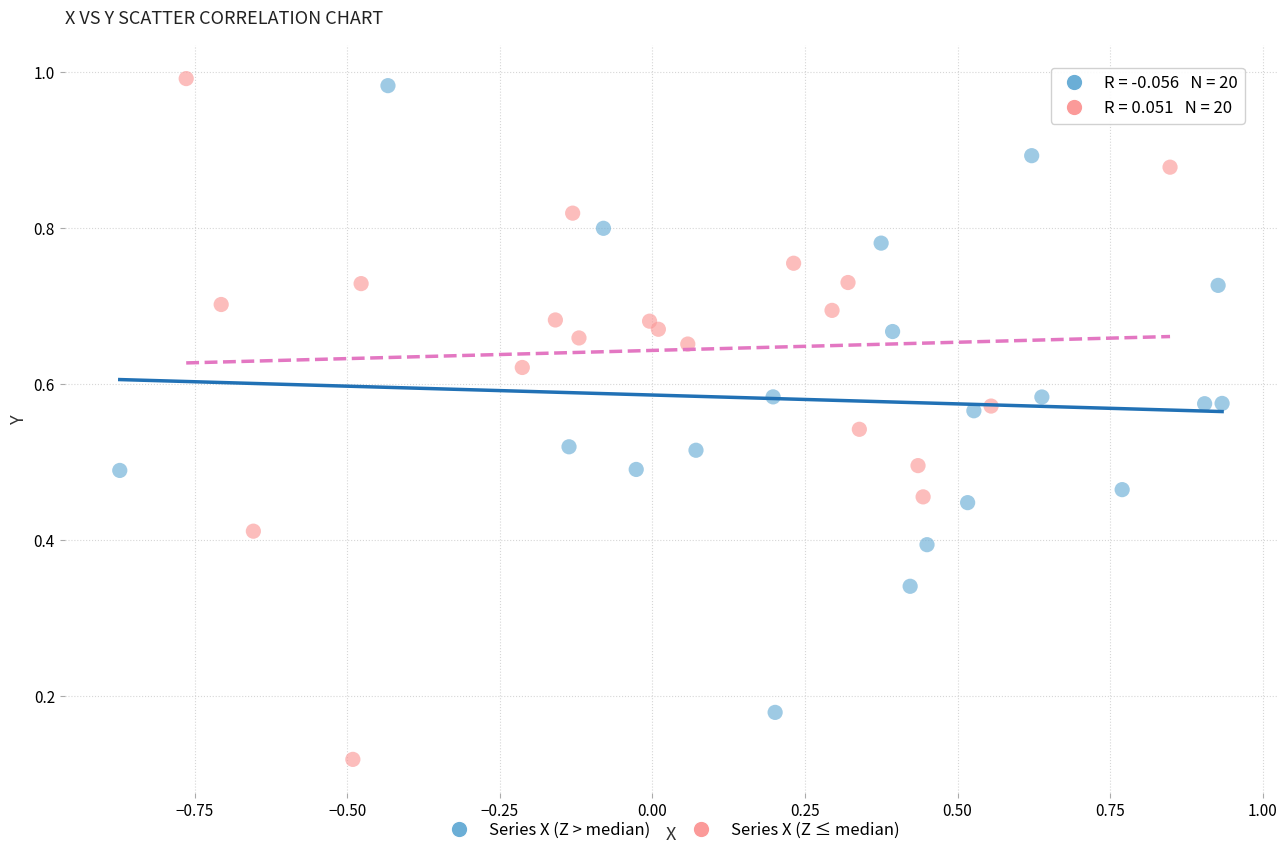

Which series has the largest Y range (max minus min)?

Series X (Z ≤ median)